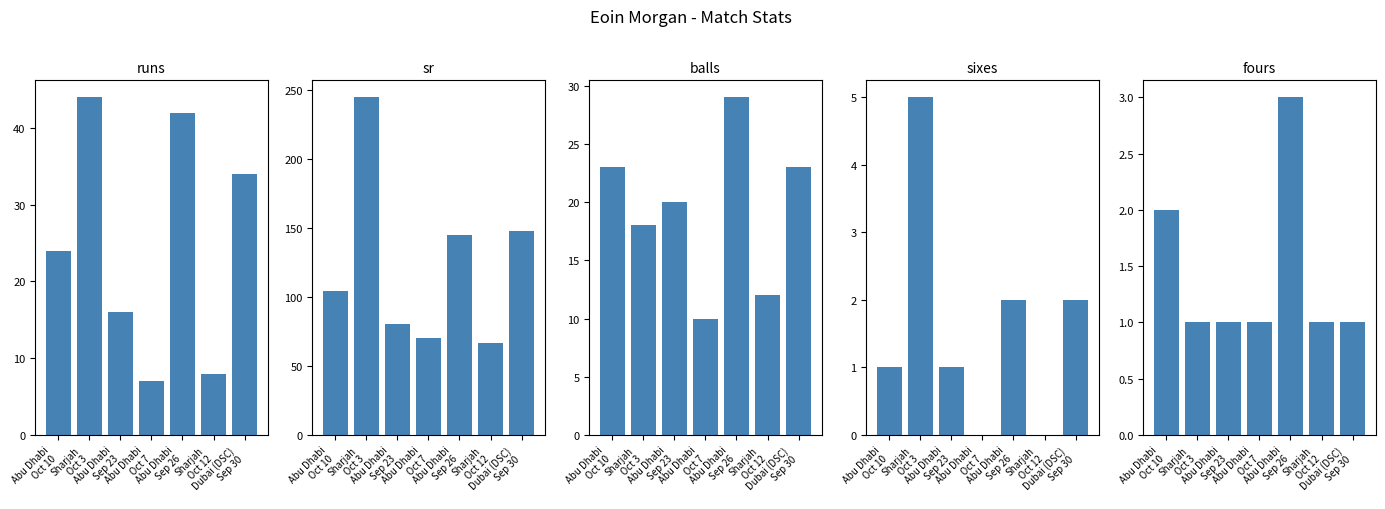

What is the difference between the maximum and second lowest values in the sixes series?

5.0